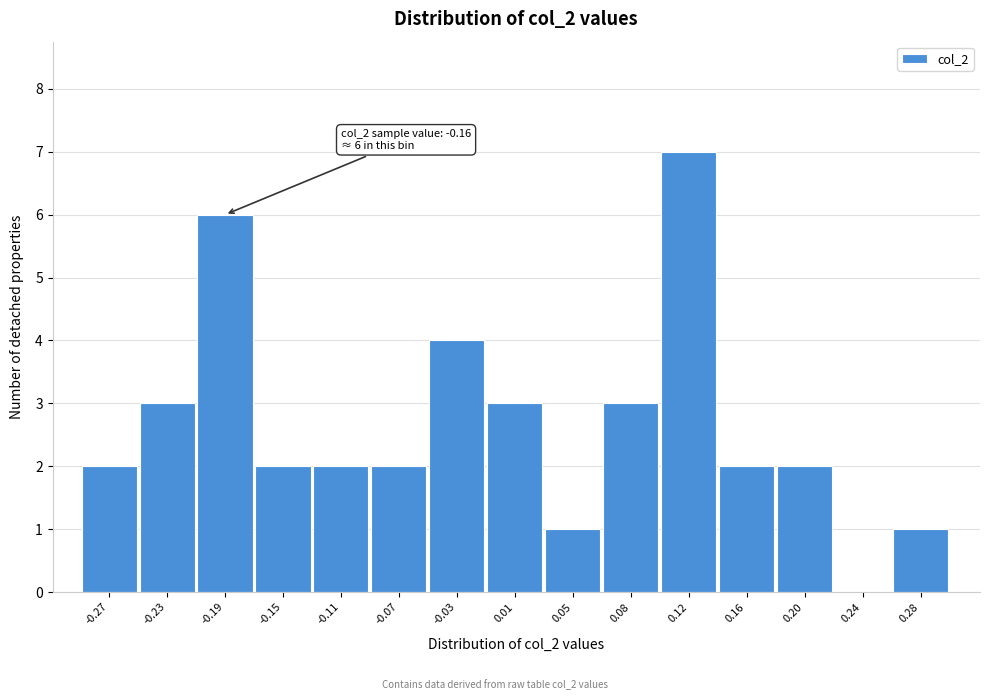

Reading right to left, extract all data points from this chart.

0.28=1	0.24=0	0.20=2	0.16=2	0.12=7	0.08=3	0.05=1	0.01=3	-0.03=4	-0.07=2	-0.11=2	-0.15=2	-0.19=6	-0.23=3	-0.27=2